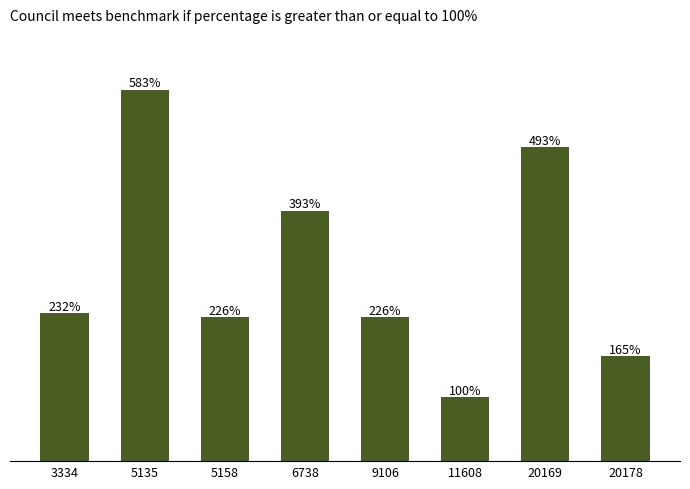

What is the difference between the values at 11608 and 5158?

126